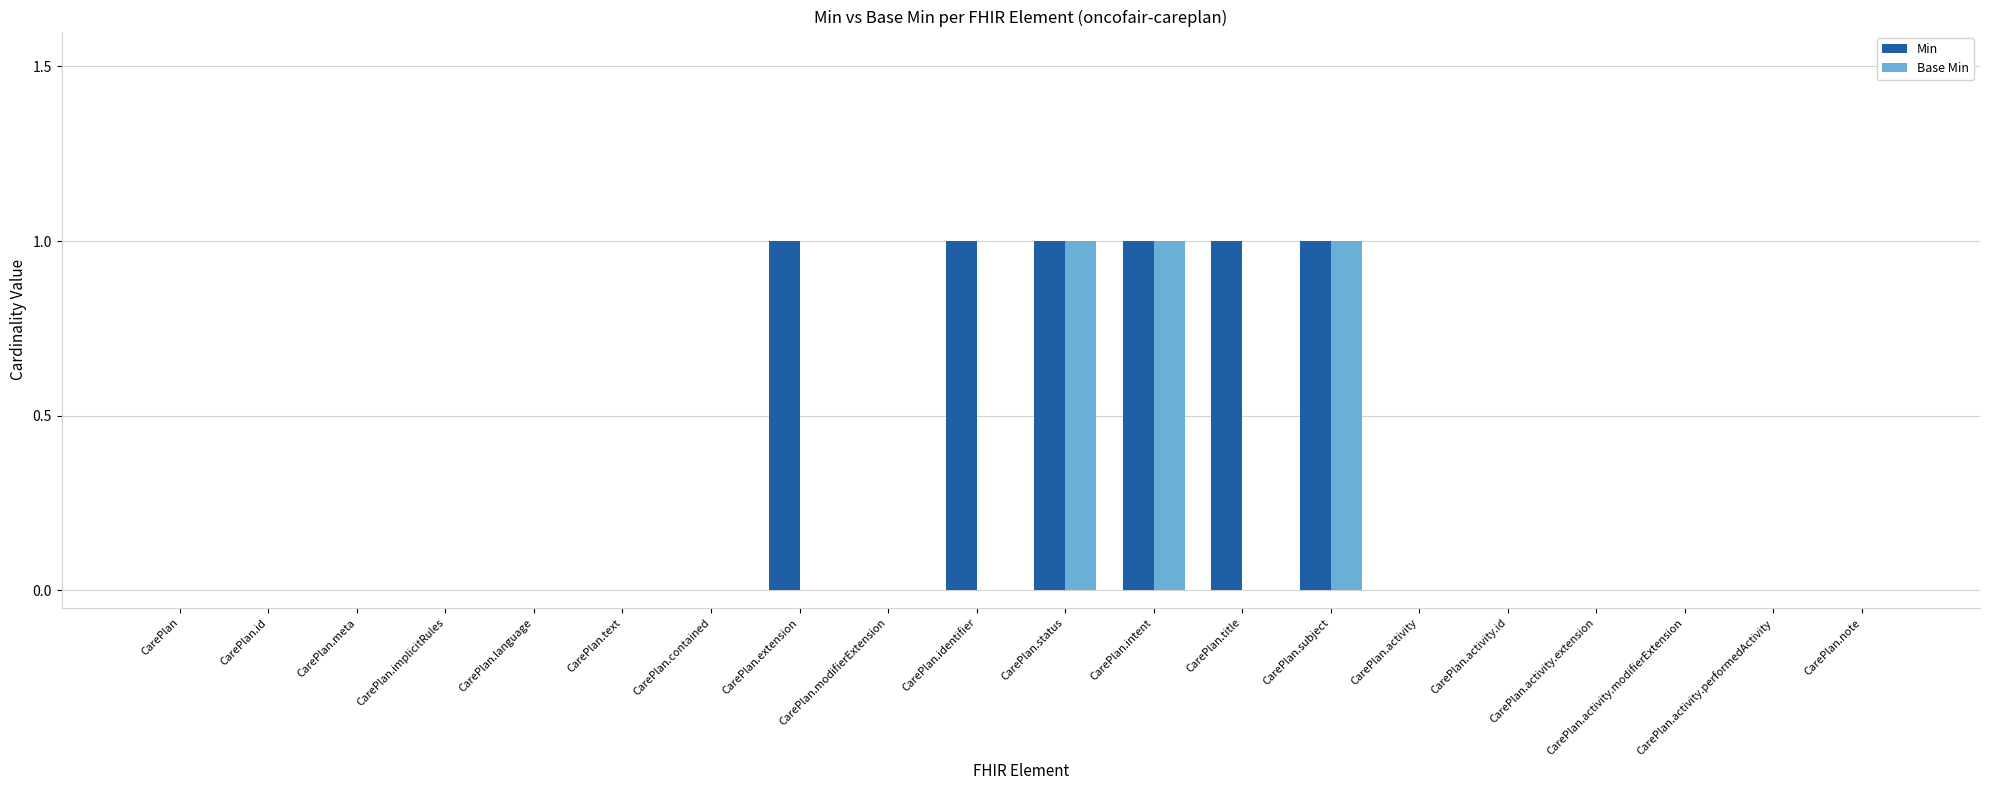

Is it true that Base Min equals 1 at CarePlan.text?

False